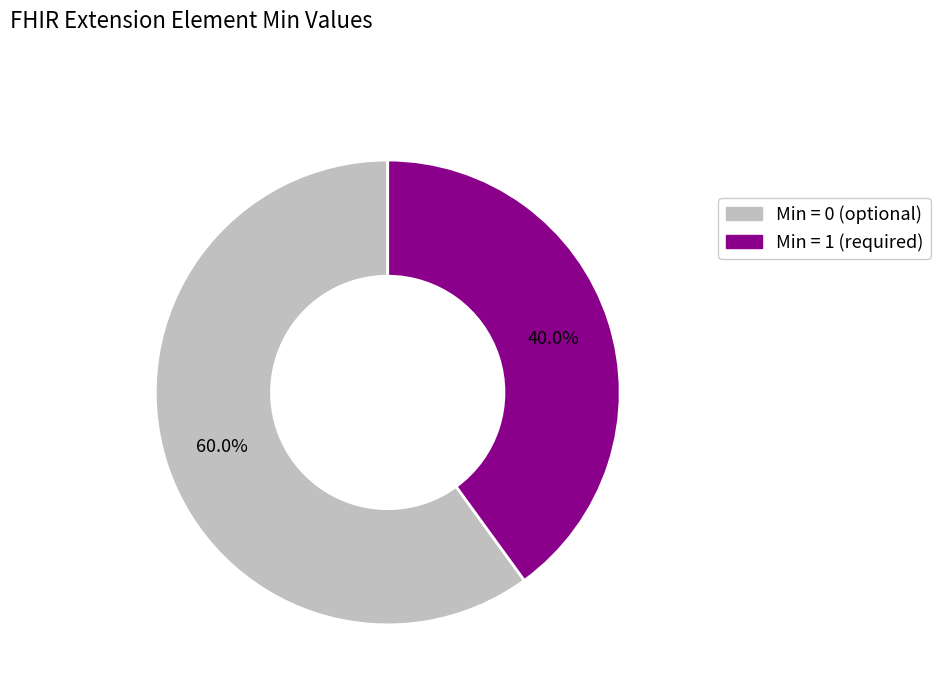

To the nearest percent, what is the difference between the largest and smallest slice percentages?

20%